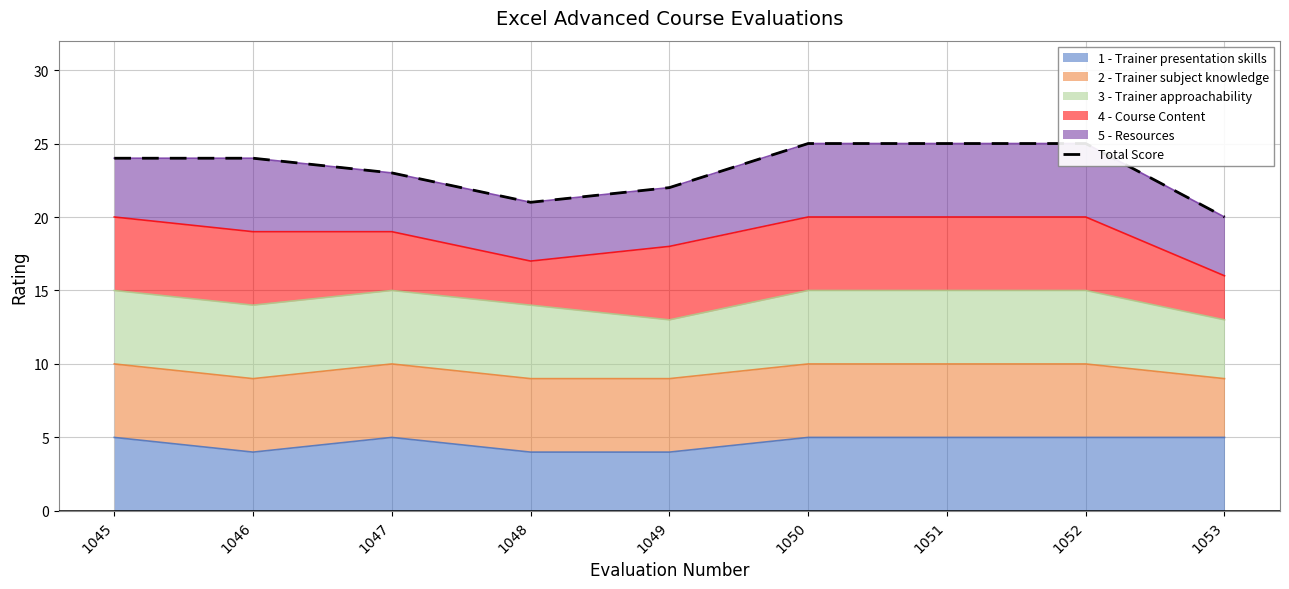

How many values are below 24?

4